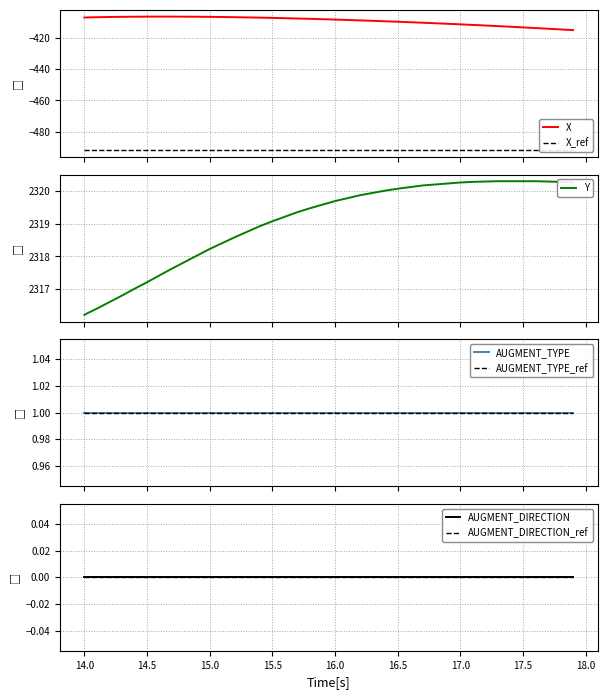

How many values in the Y series exceed 2319?

25